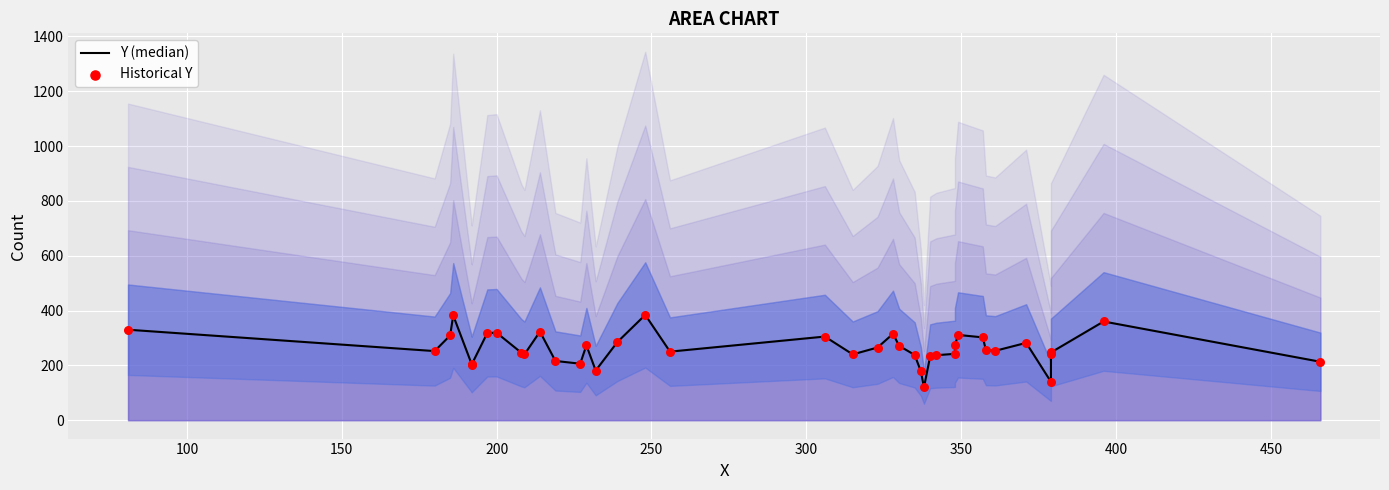

Is the value of Y (median) at 35 greater than the value of Historical Y at 24?

No